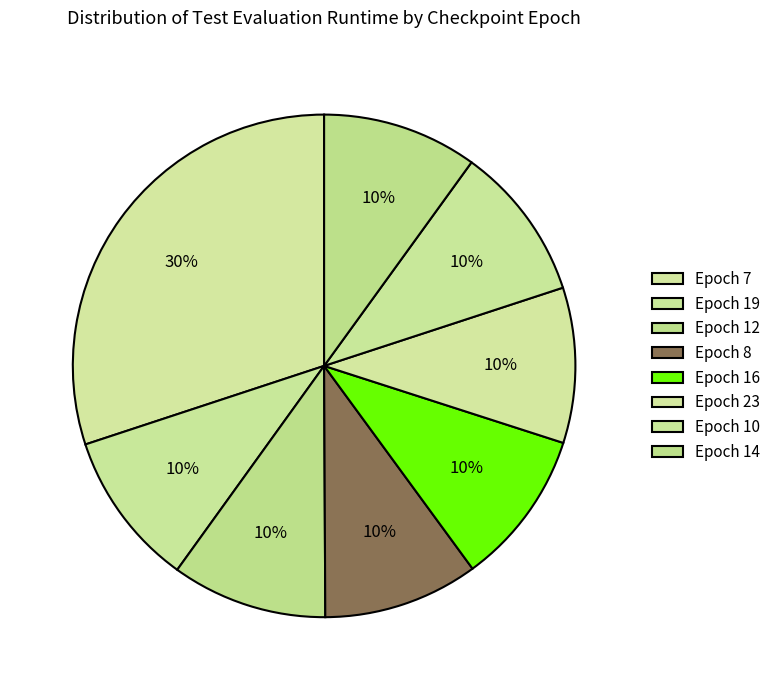

Count the number of slices in the pie.

8